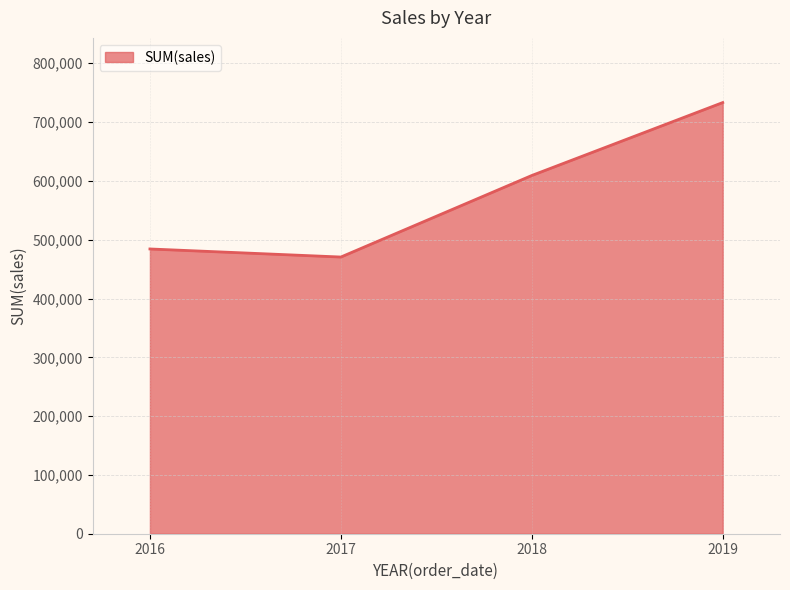

List the labels in order of value, largest first.

2019, 2018, 2016, 2017